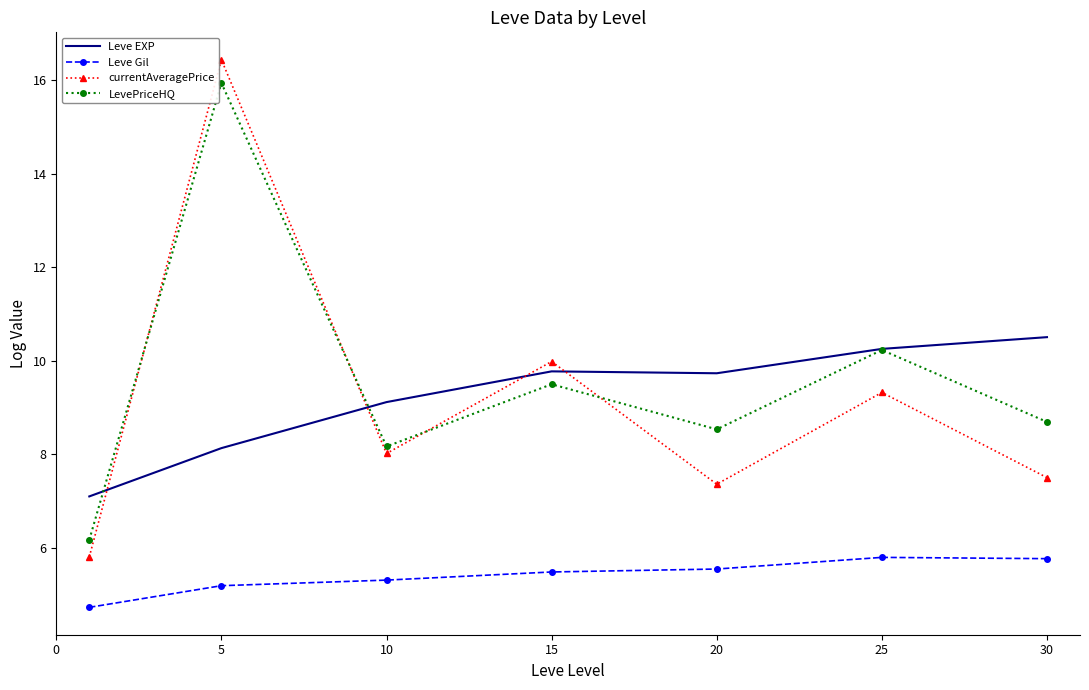

Which series has the widest spread of values?

currentAveragePrice